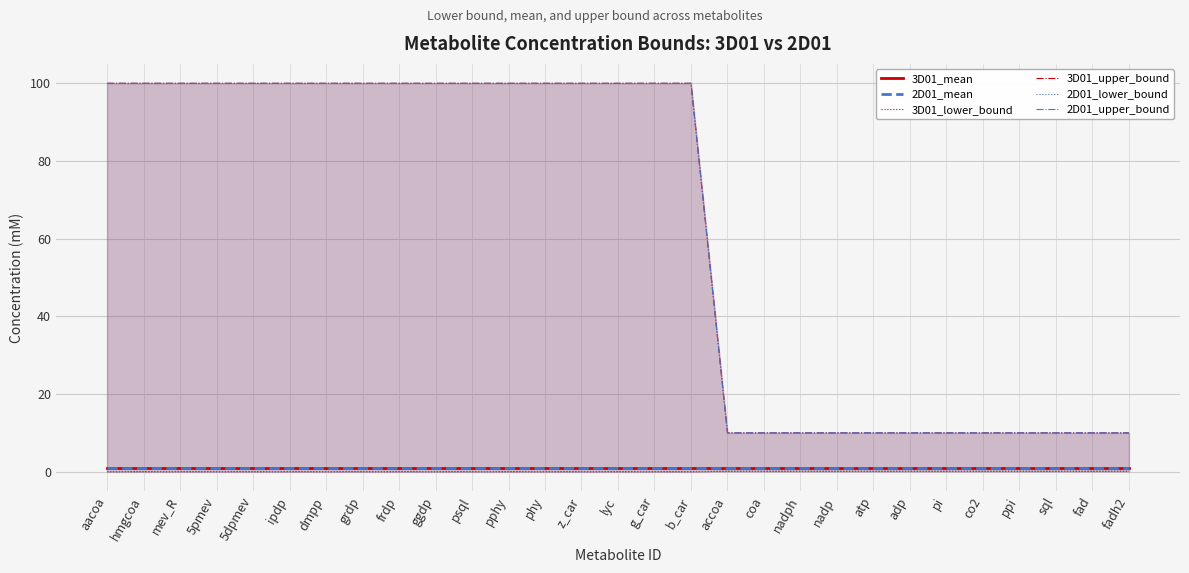

True or false: 3D01_mean and 2D01_lower_bound cross at least once.

False